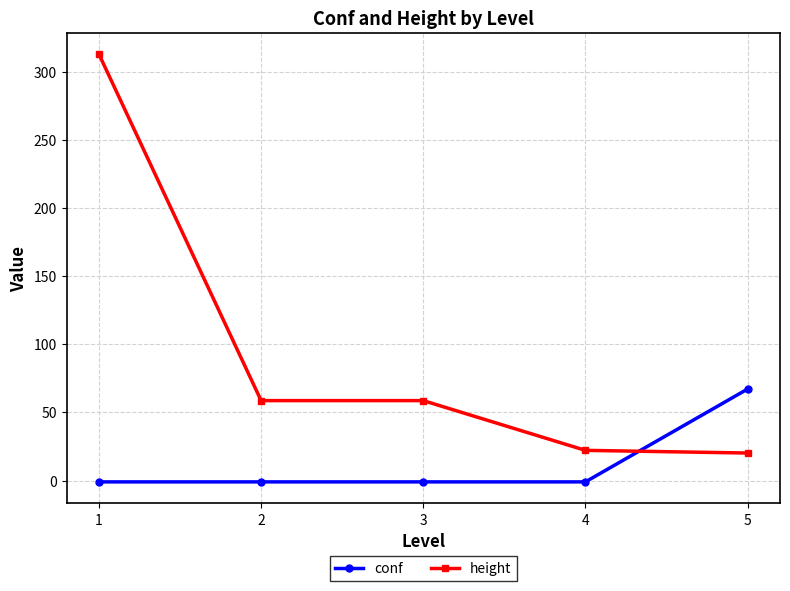

What is the sum of all conf values?

63.2